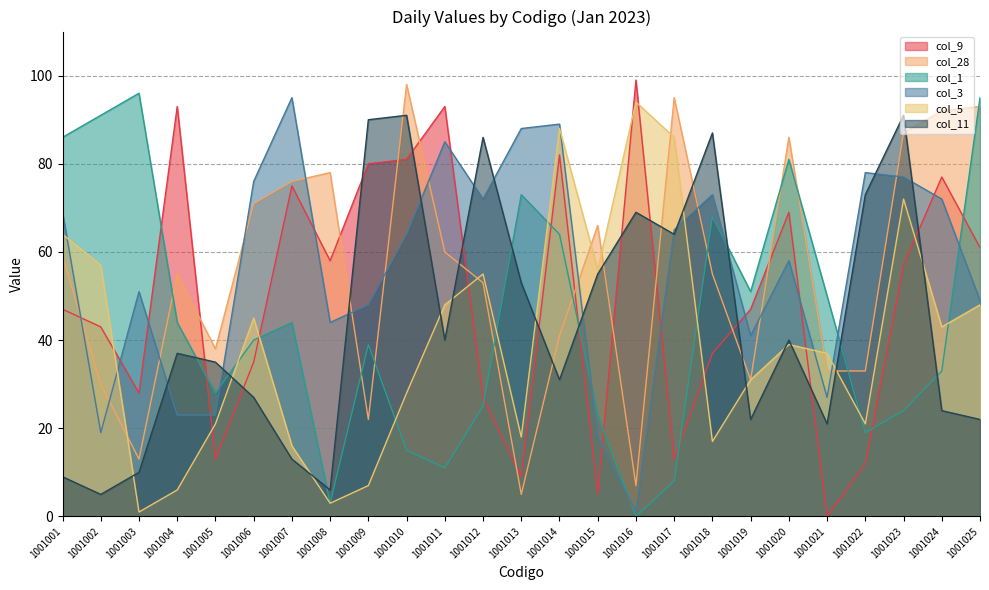

What is the sum of the col_3 values at 1001018 and 1001012?

145